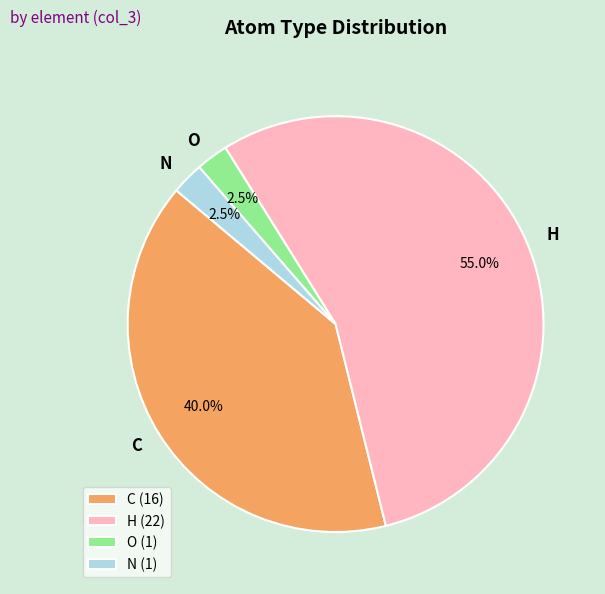

Does C account for over 50% of the chart?

No